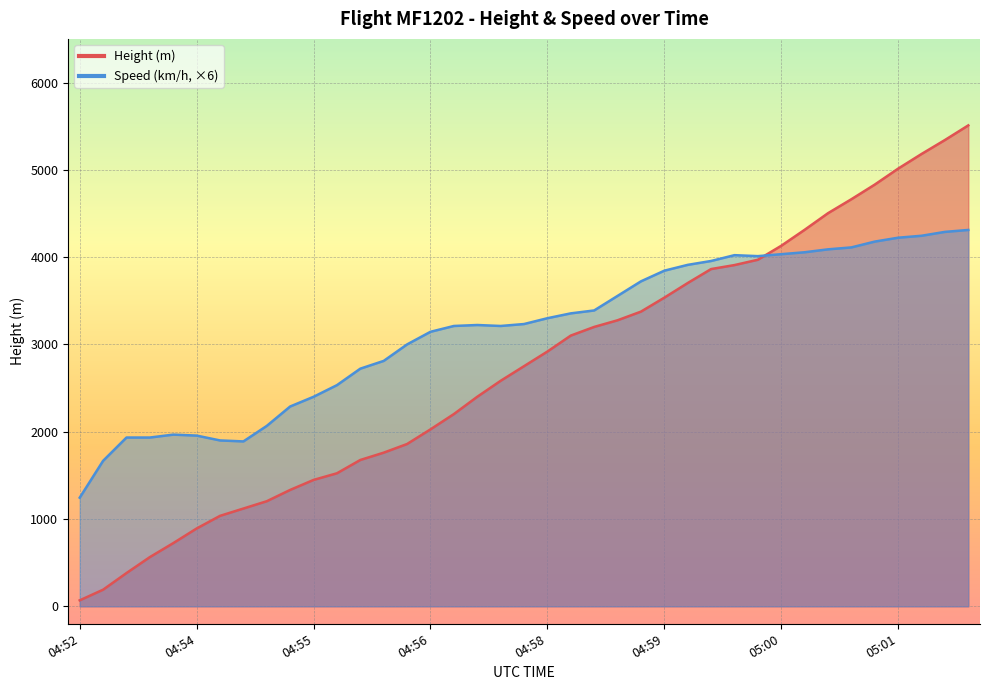

What is the difference between the highest and lowest values at 04:55?

862.9